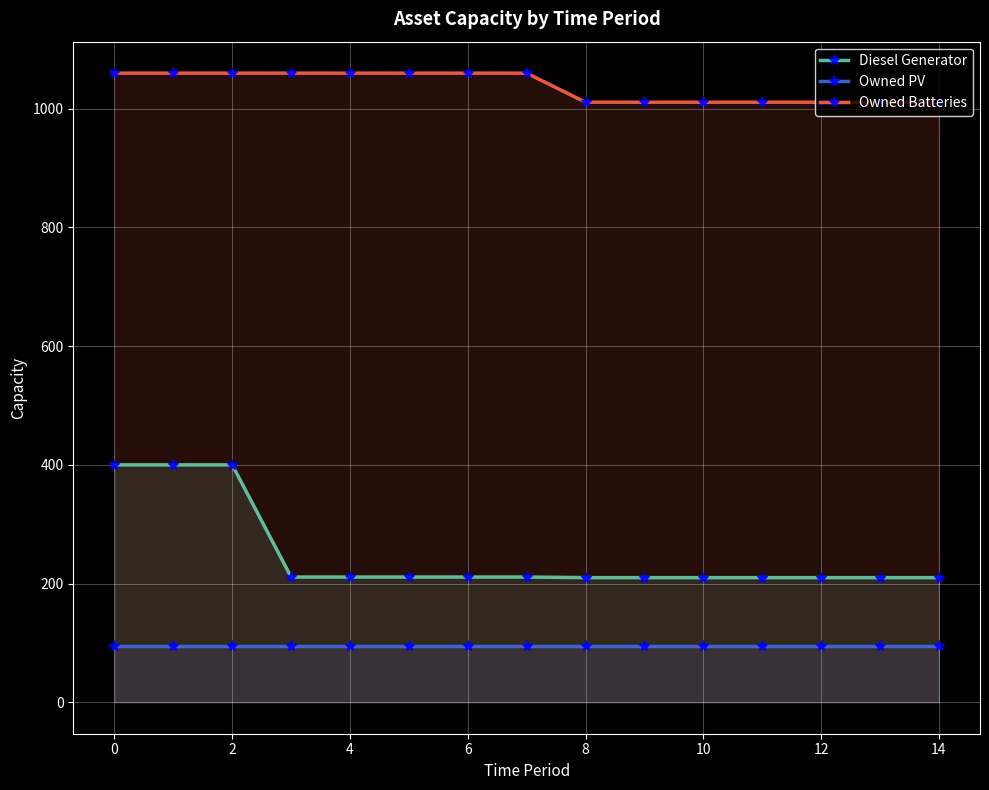

What is the lowest value of the Owned PV series?

94